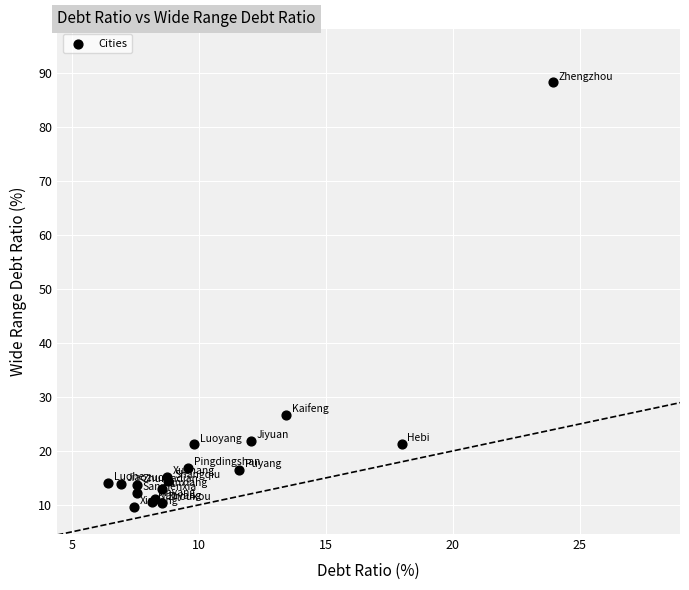

What Y value in the scatter plot is closest to 48?

26.6